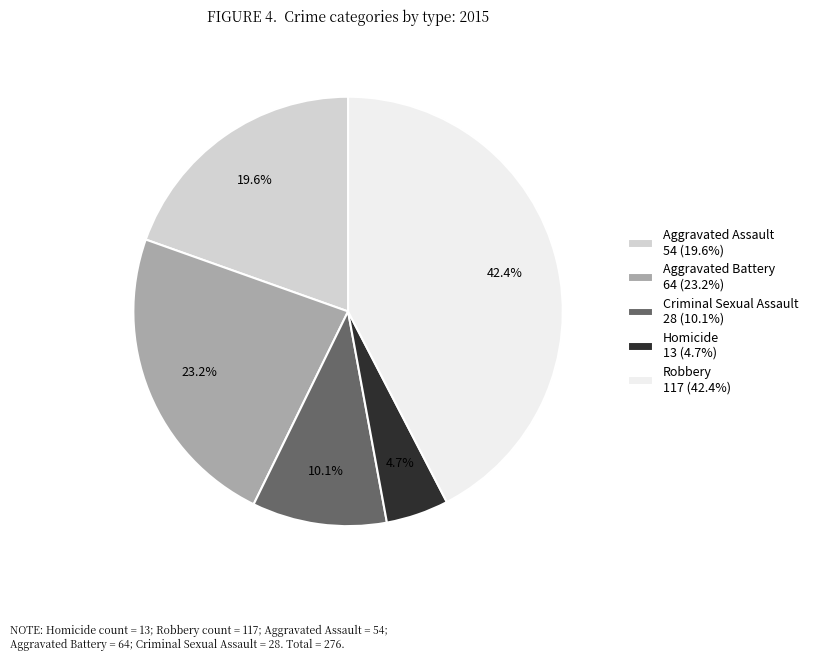

To the nearest percent, what is the combined percentage of Criminal Sexual Assault and Robbery?

53%